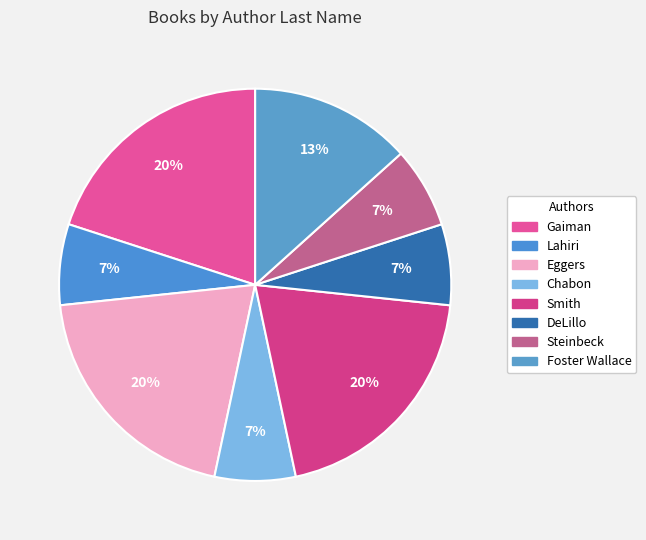

How many segments does this pie chart have?

8